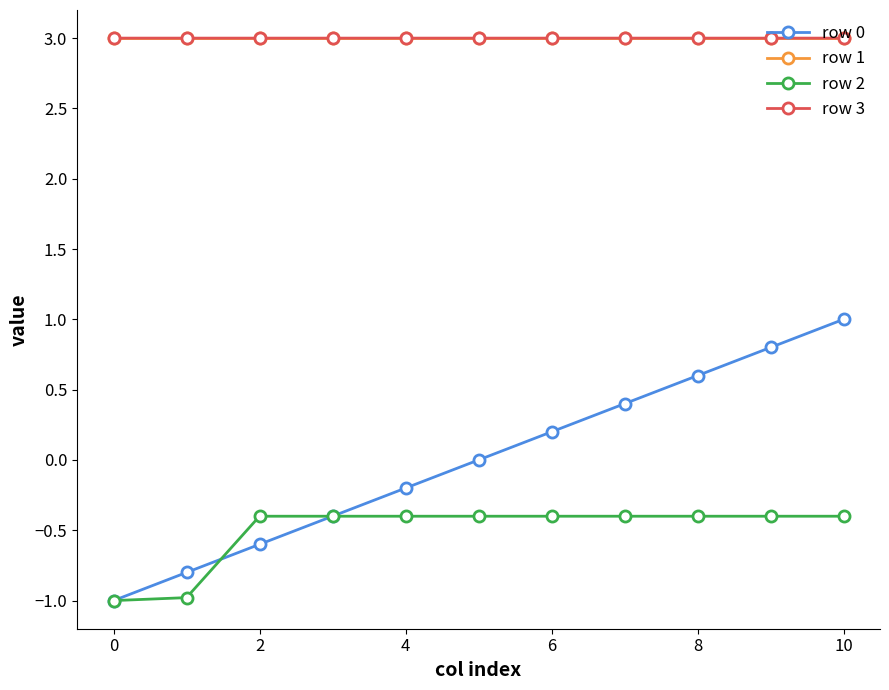

True or false: row 0 has more than 0 interior local peaks.

False